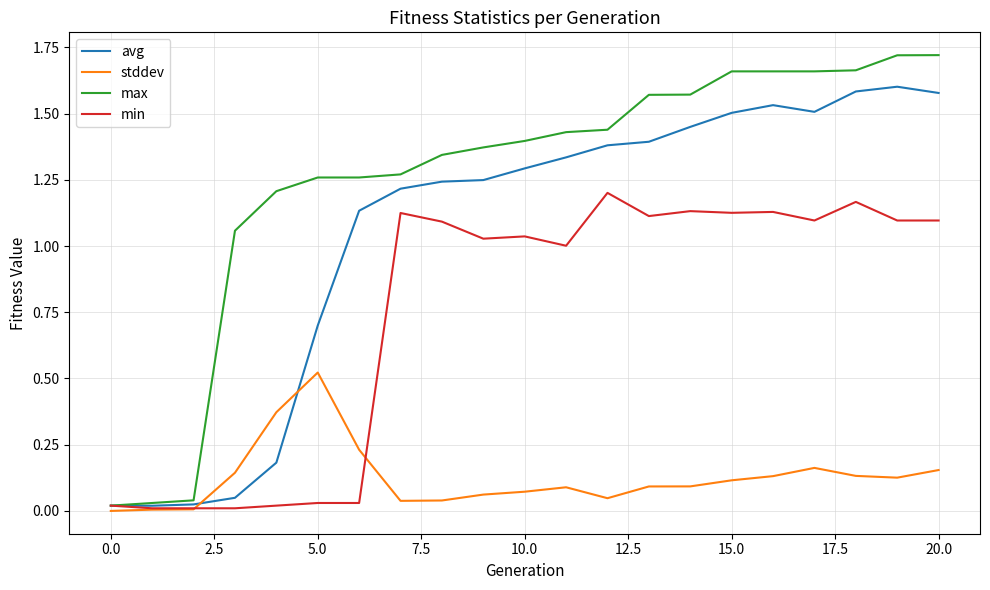

Rank the series by their average value, from highest to lowest.

max, avg, min, stddev